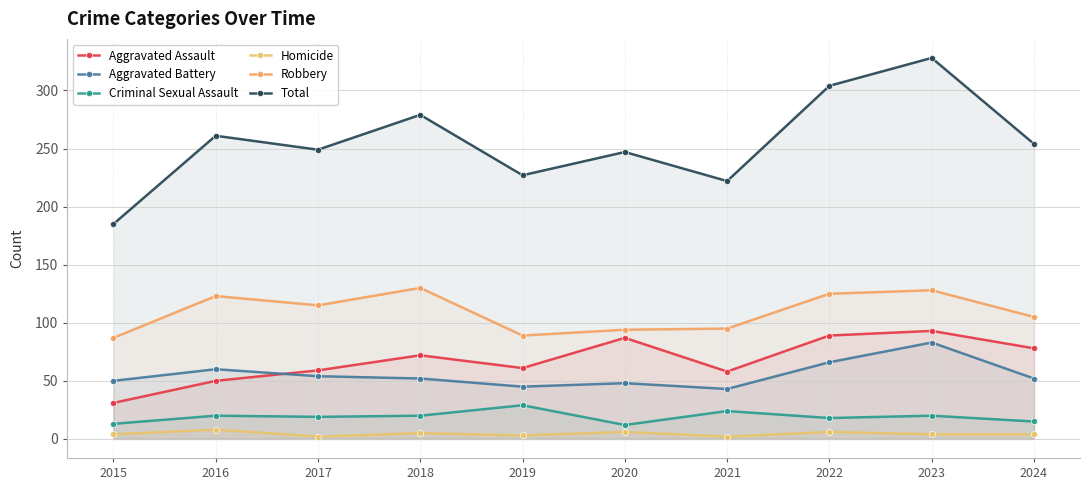

How many distinct data groups are displayed?

6